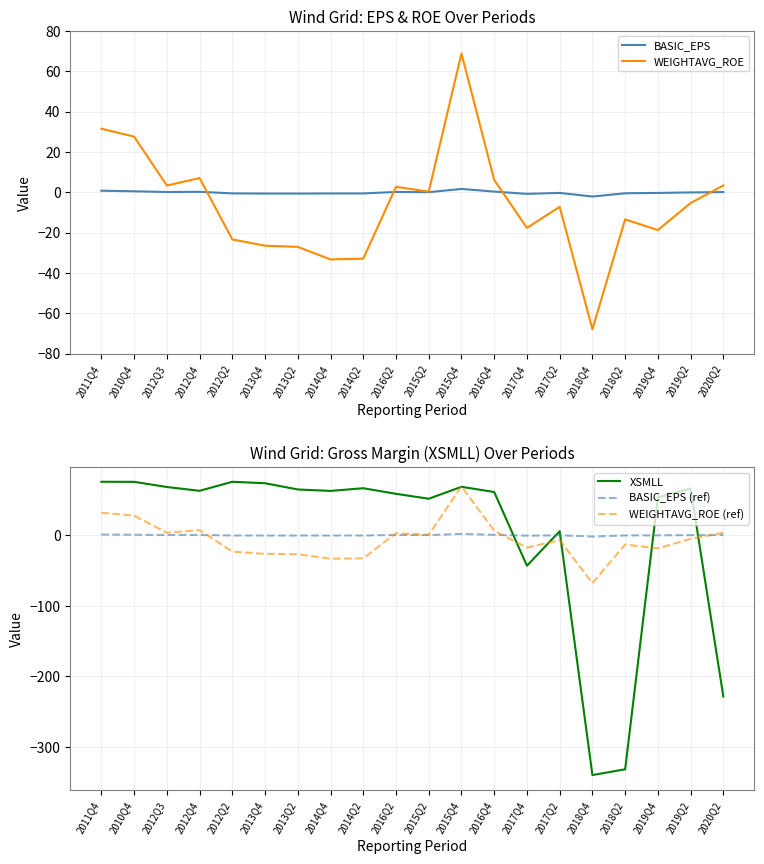

Between which two adjacent categories do BASIC_EPS and WEIGHTAVG_ROE first intersect?

2012Q4 and 2012Q2